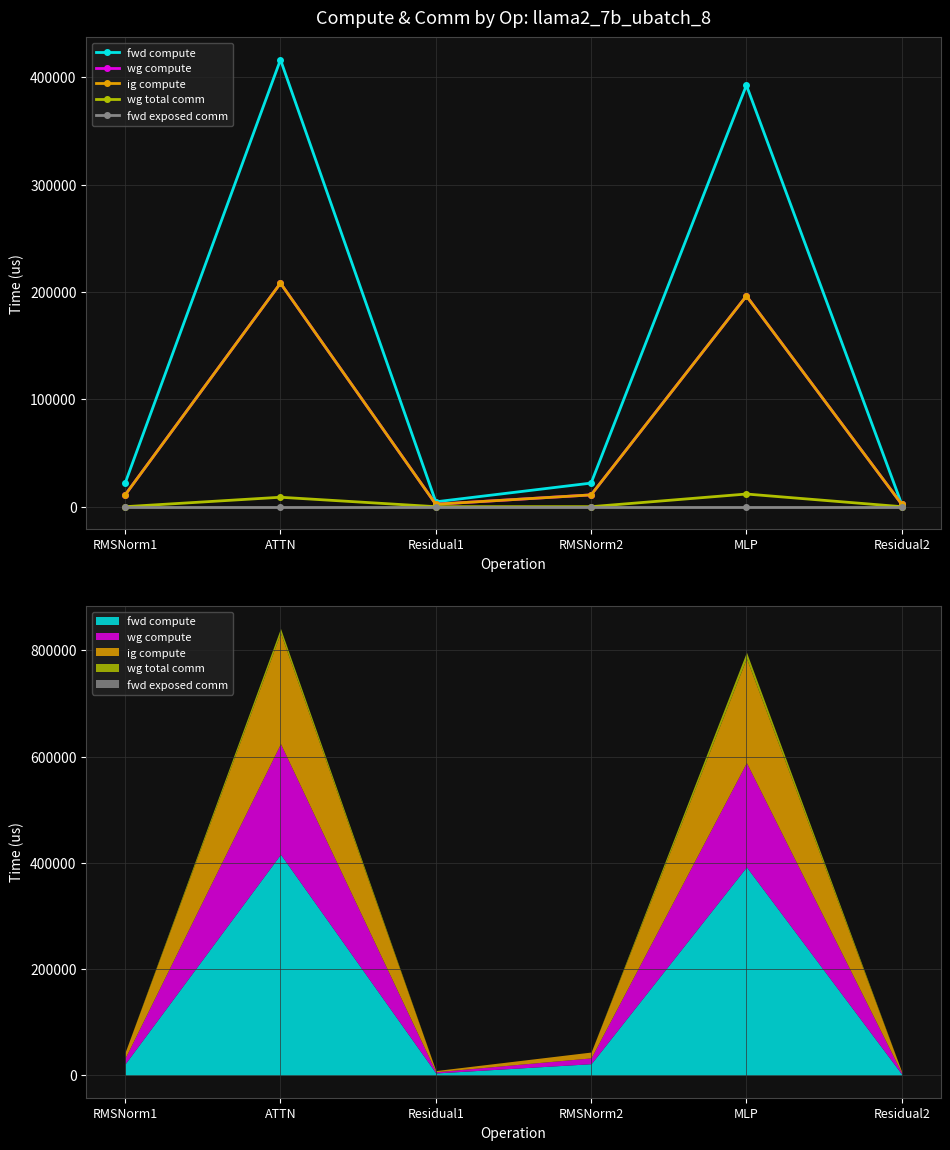

True or false: wg compute and fwd compute intersect in this chart.

False